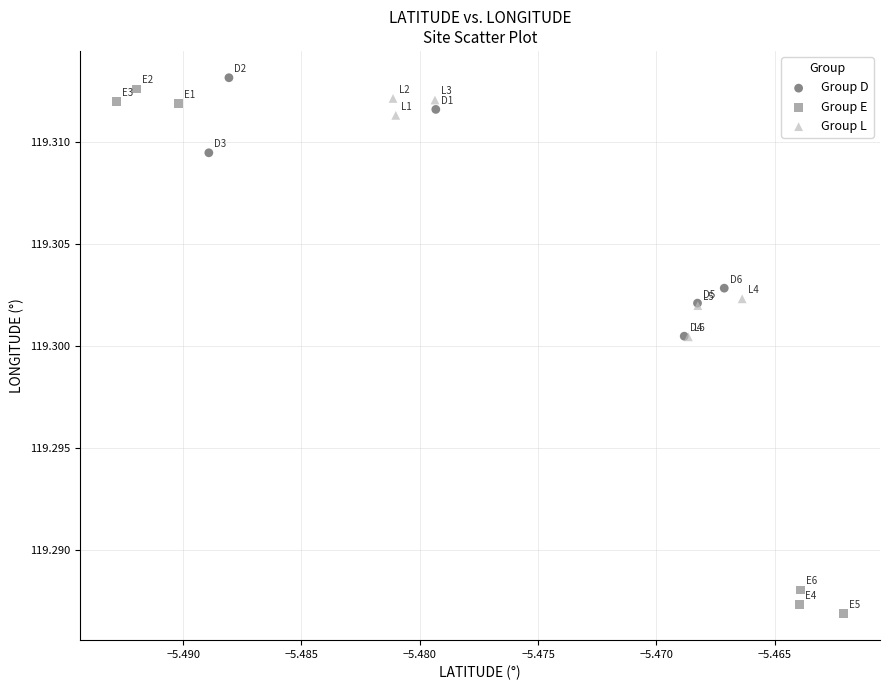

Which series contains the lowest Y value?

Group E